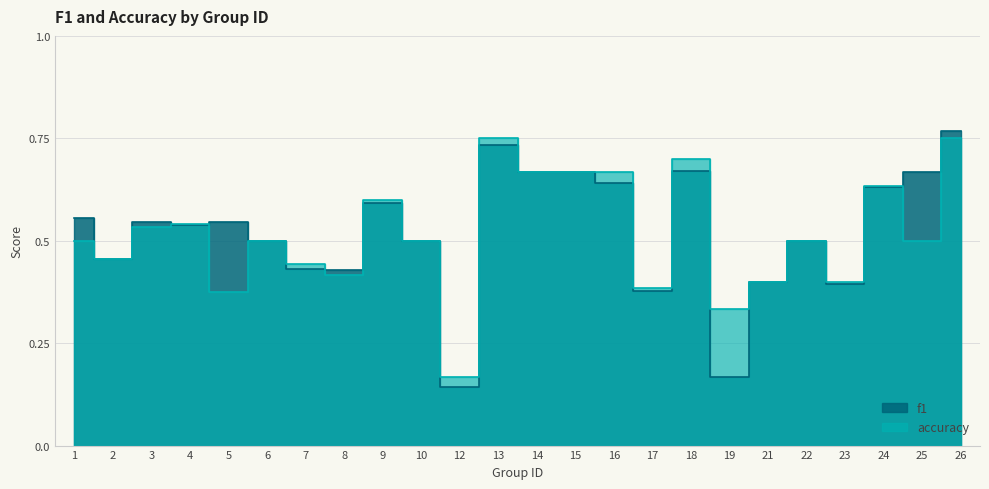

Is it true that f1 equals 0.5 at 22?

True